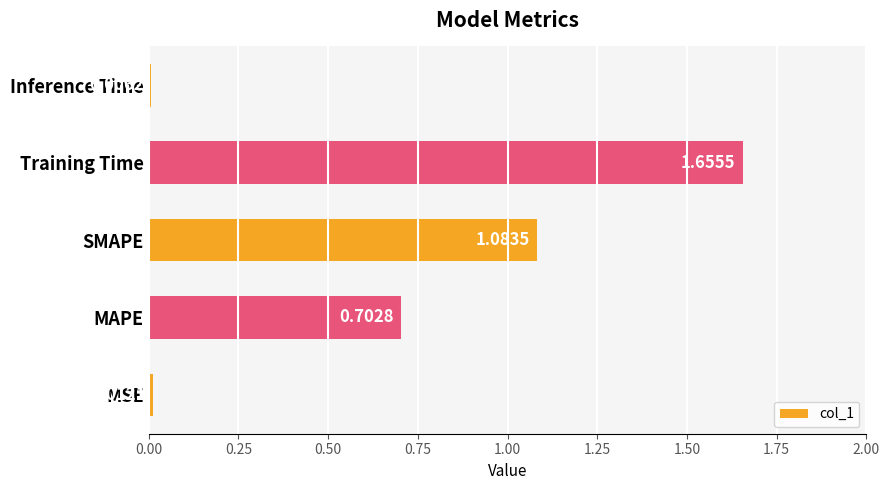

What is the change in value from MSE to SMAPE?

+1.1